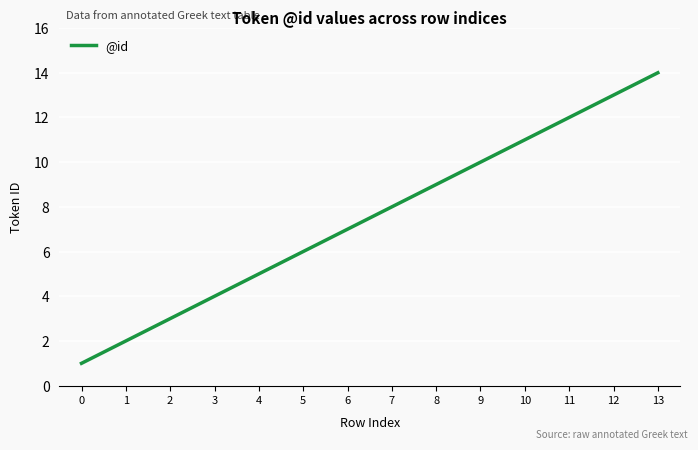

True or false: the data shows 21 at 12.

False